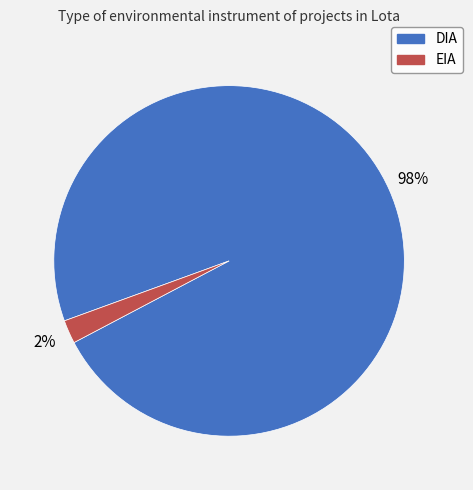

To the nearest percent, what portion does EIA represent?

2%